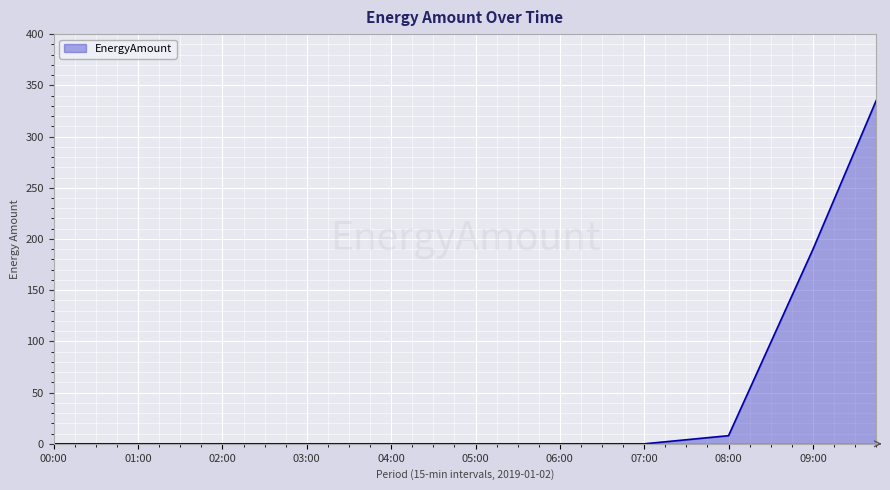

What is the greatest value displayed?

335.1